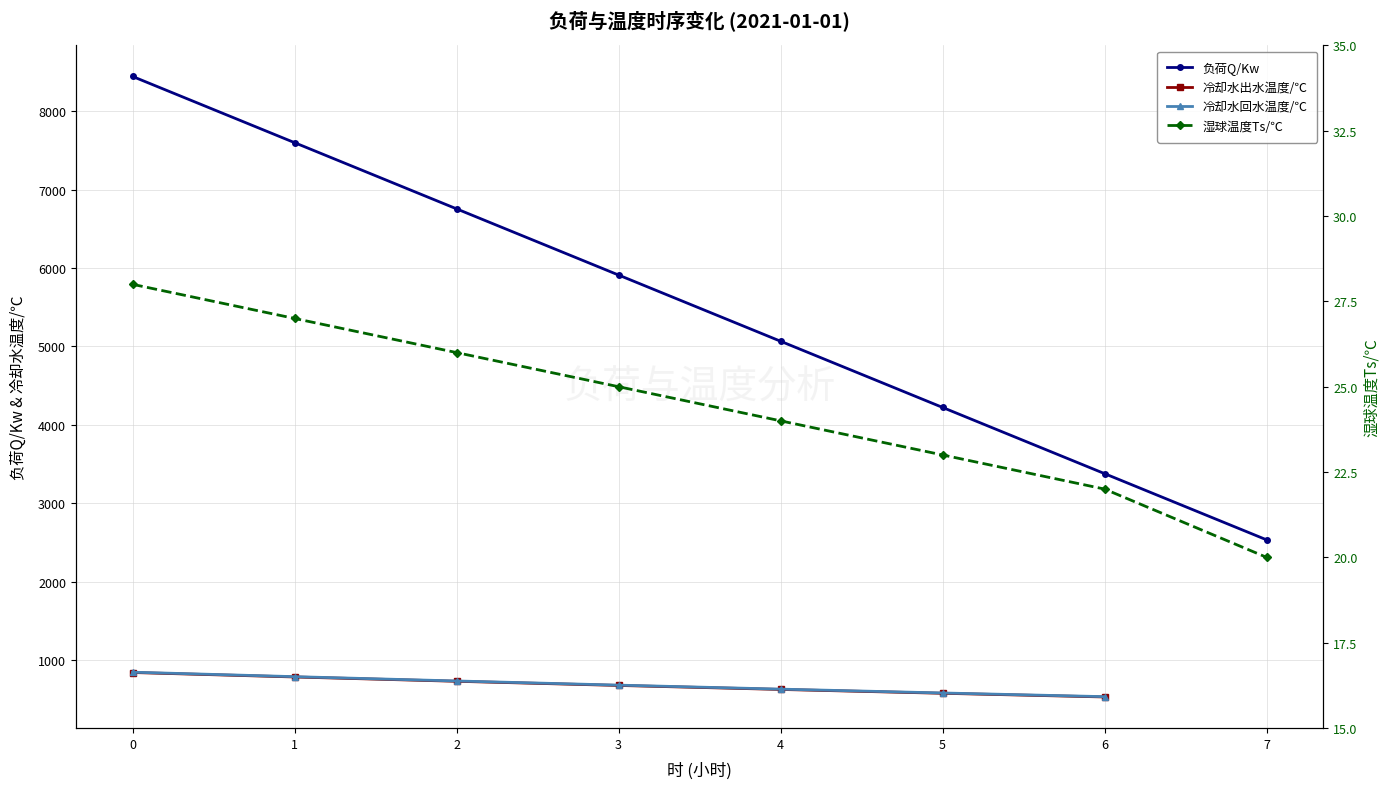

True or false: 负荷Q/Kw has more than 1 points higher than both neighbors.

False